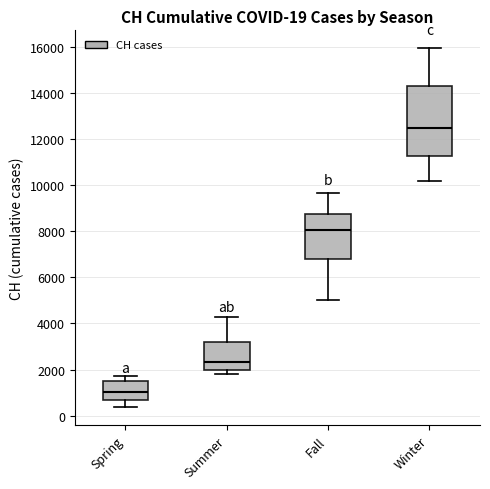

Comparing the boxes themselves (not the whiskers), which one is the tallest?

Winter